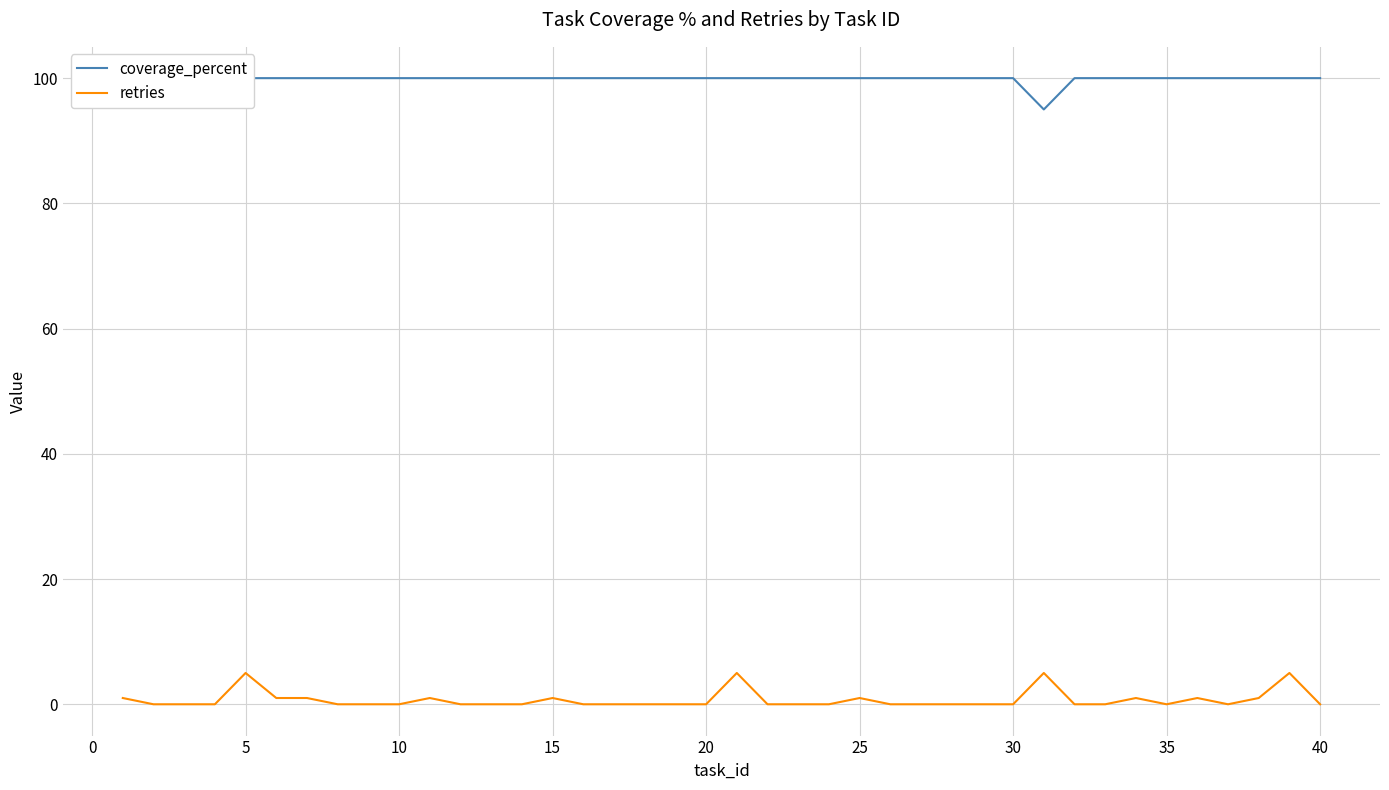

What is the difference between the maximum and minimum values in the coverage_percent series?

5